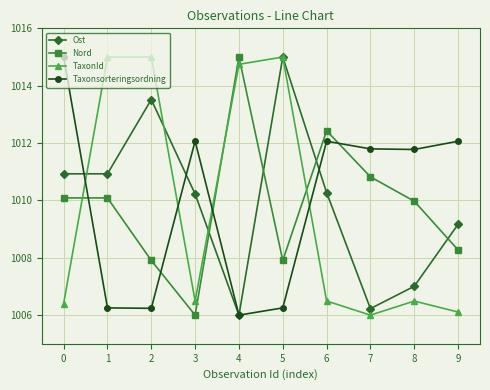

How many lines are shown in the chart?

4